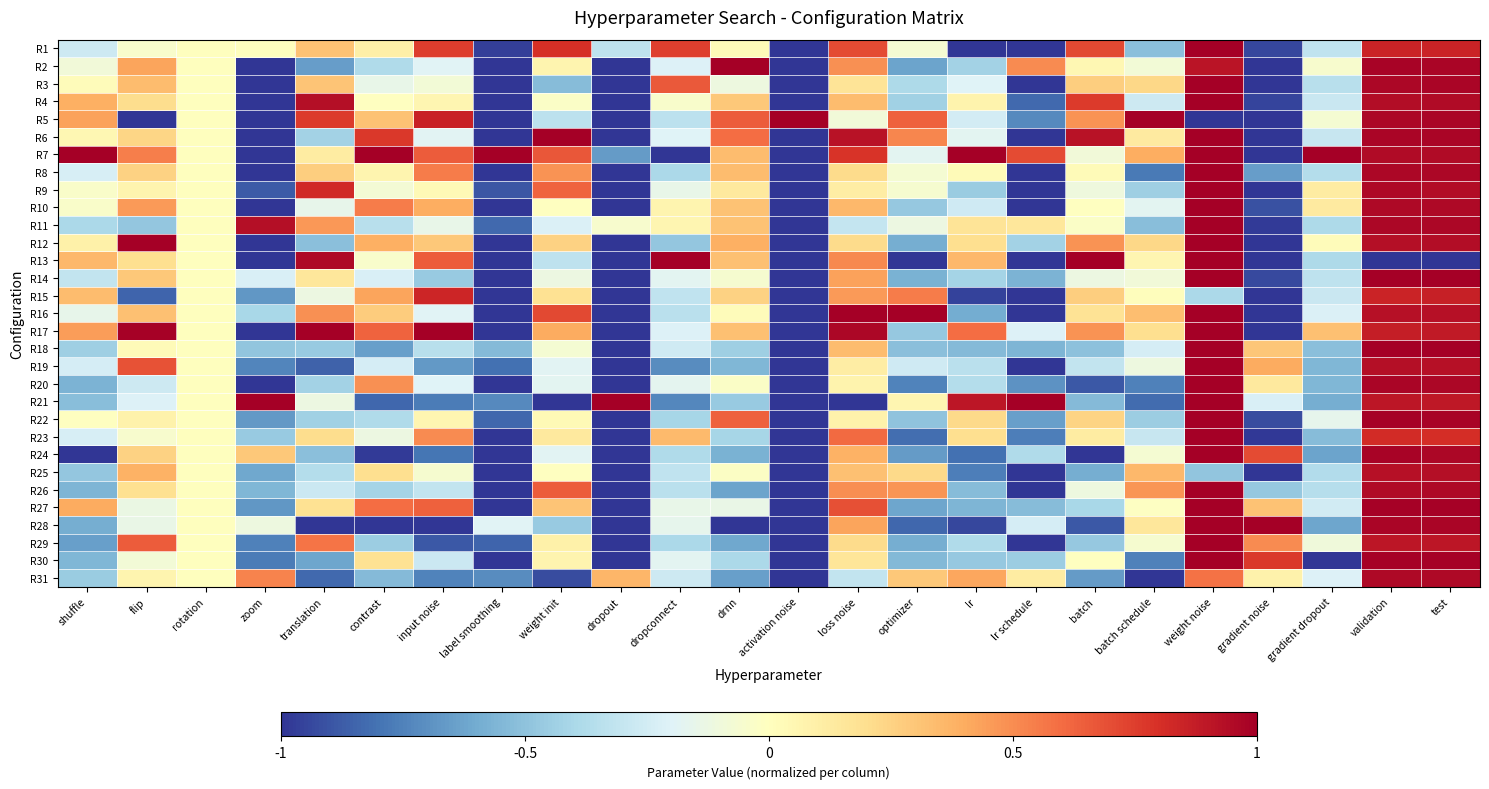

Which category has the lowest value across all series?

activation noise